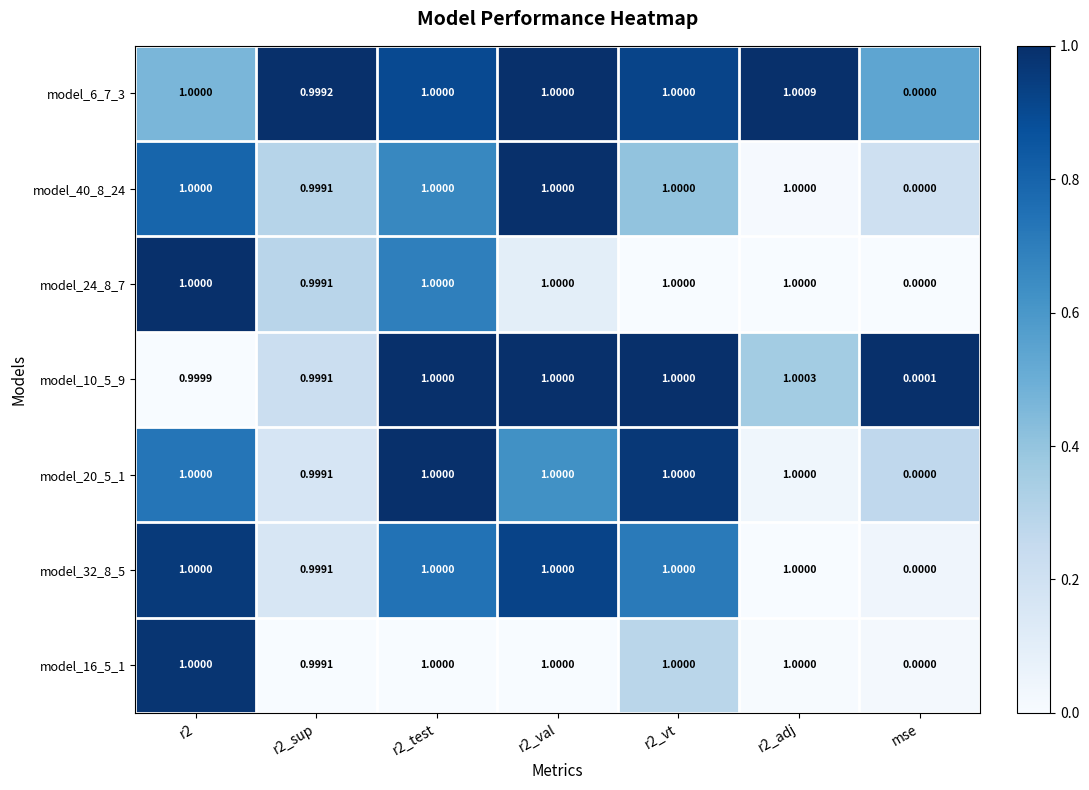

At which label does model_40_8_24 reach its minimum?

mse